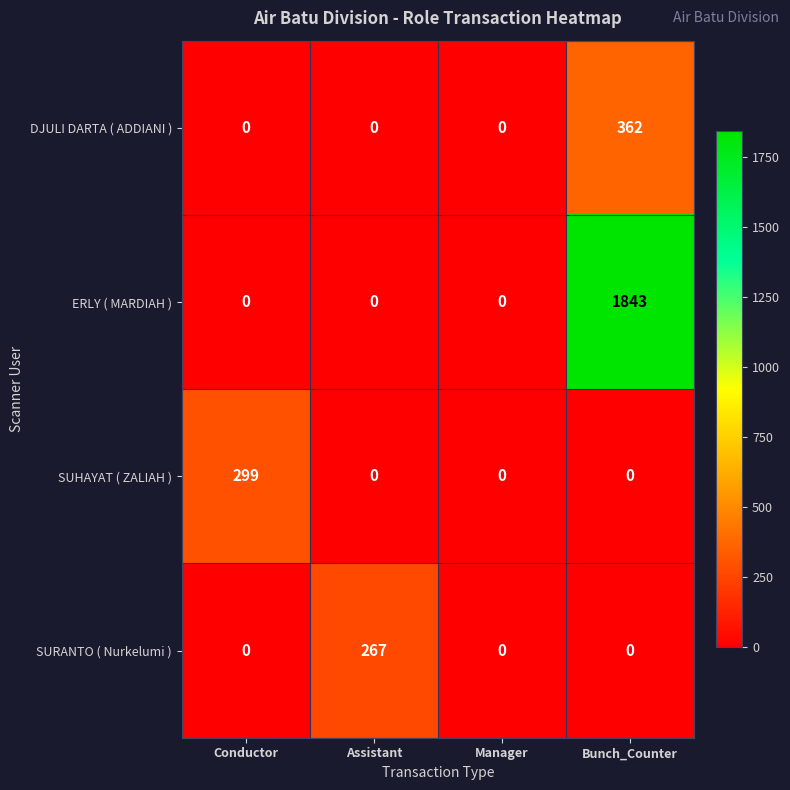

Which series has the largest range (max minus min)?

ERLY ( MARDIAH )